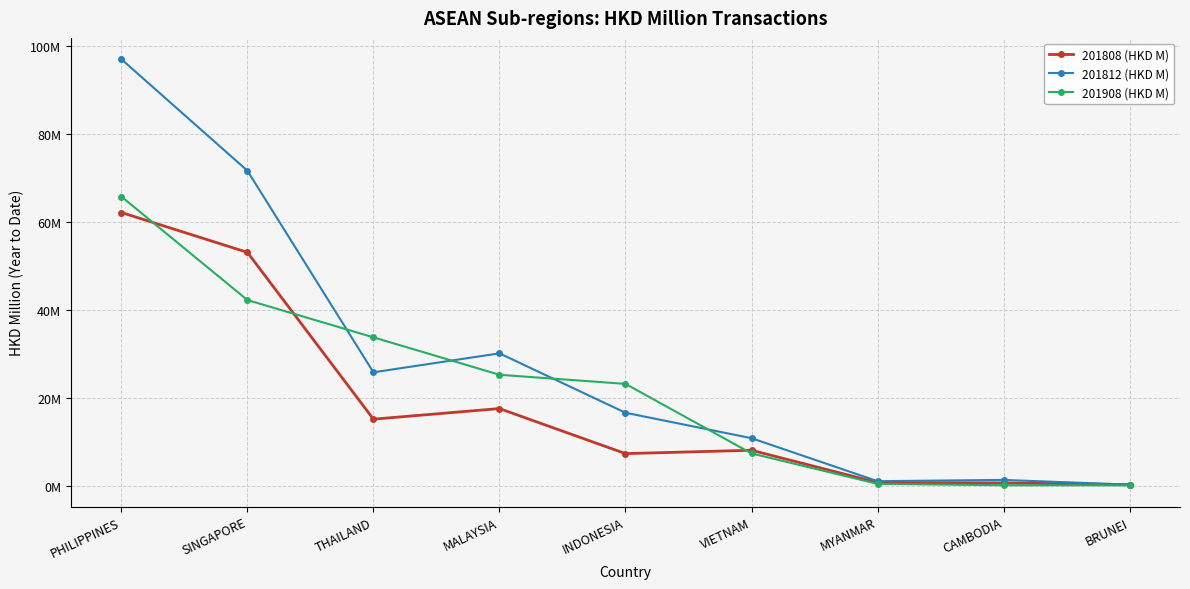

Reading right to left, list all the values displayed in this chart.

201808 (HKD M): BRUNEI=0.2	CAMBODIA=0.6	MYANMAR=0.7	VIETNAM=8.0	INDONESIA=7.3	MALAYSIA=17.5	THAILAND=15.1	SINGAPORE=53.0	PHILIPPINES=62.1
201812 (HKD M): BRUNEI=0.2	CAMBODIA=1.3	MYANMAR=1.0	VIETNAM=10.8	INDONESIA=16.6	MALAYSIA=30.1	THAILAND=25.8	SINGAPORE=71.6	PHILIPPINES=96.9
201908 (HKD M): BRUNEI=0.1	CAMBODIA=0.1	MYANMAR=0.4	VIETNAM=7.3	INDONESIA=23.1	MALAYSIA=25.2	THAILAND=33.7	SINGAPORE=42.2	PHILIPPINES=65.7